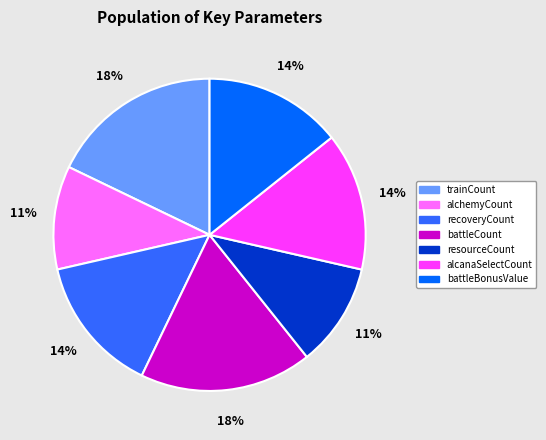

How many slices are in this pie chart?

7